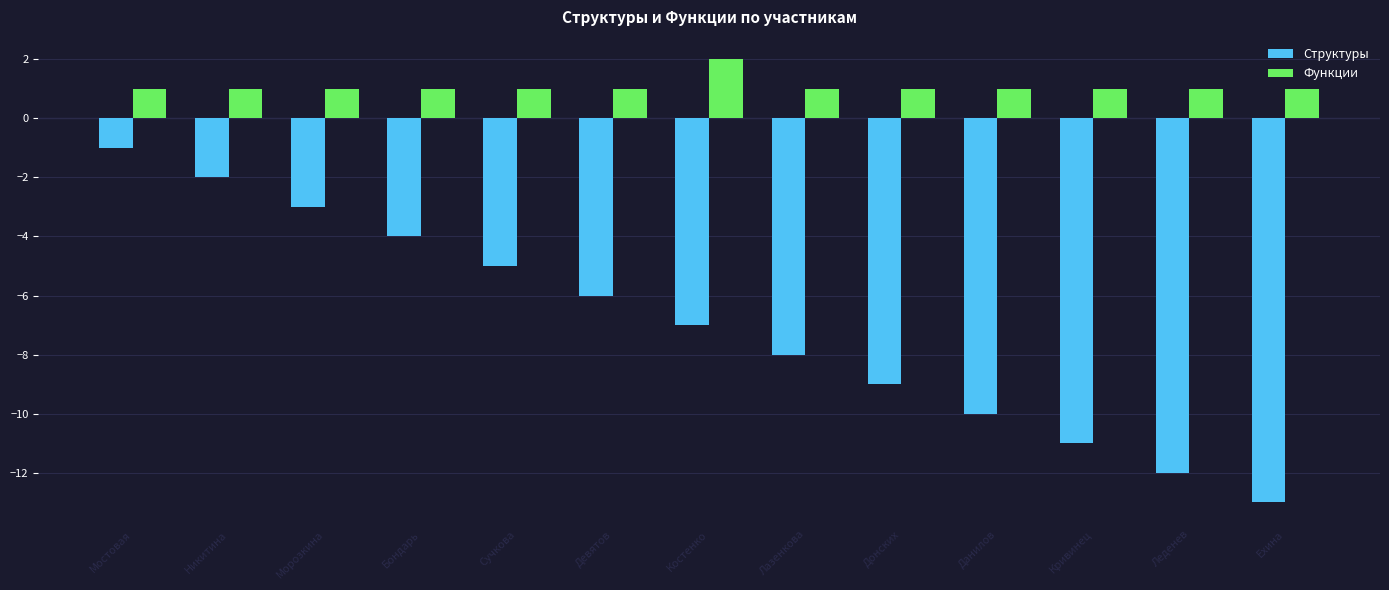

The value of Функции at Мостовая is 1. True or false?

True